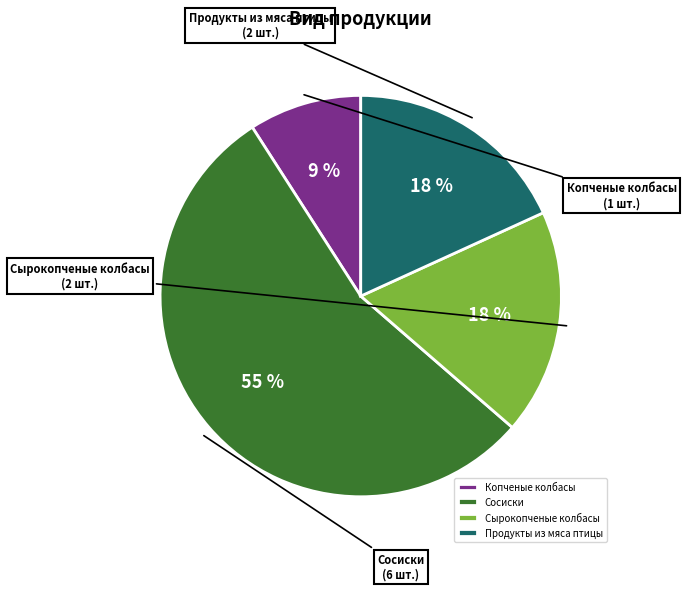

Is it true that Копченые колбасы is 1% of the pie?

False